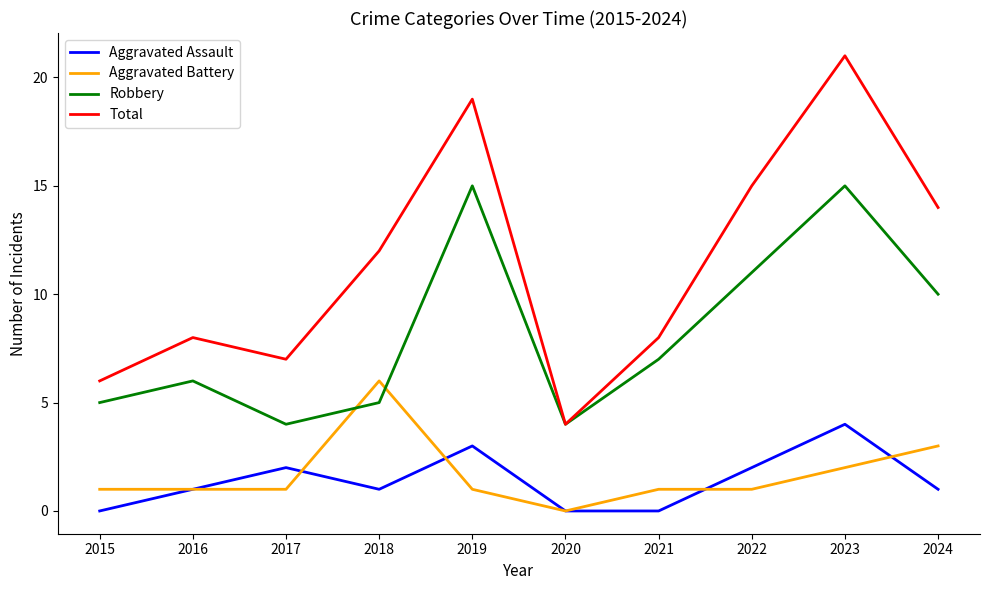

What is the greatest value displayed?

21